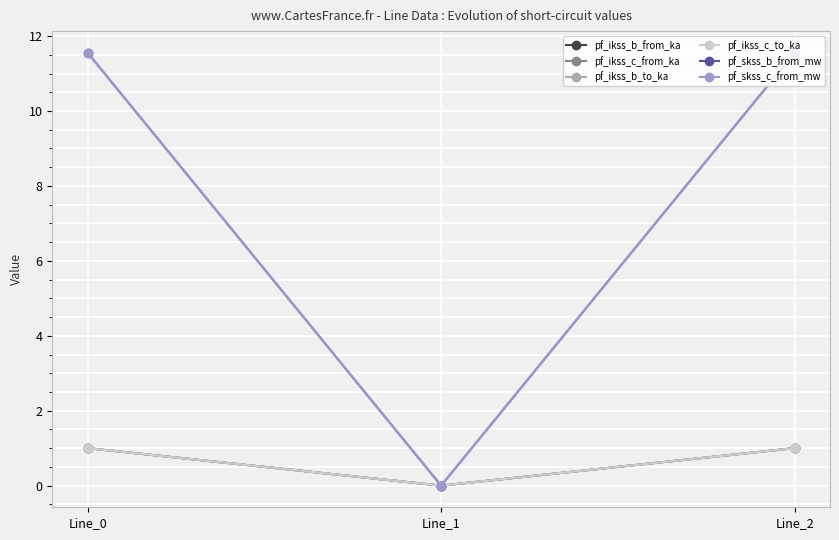

Is this an area chart (filled region under the line)?

No